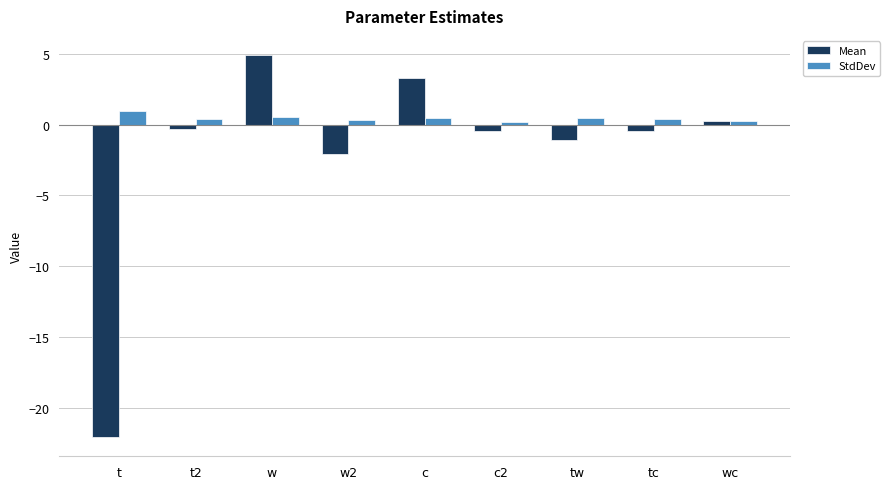

What is the difference between the second highest and second lowest values in the StdDev series?

0.2